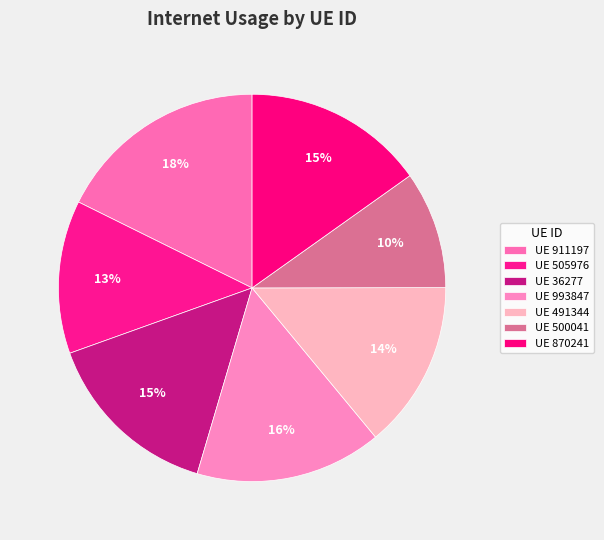

Which slice is the smallest?

500041